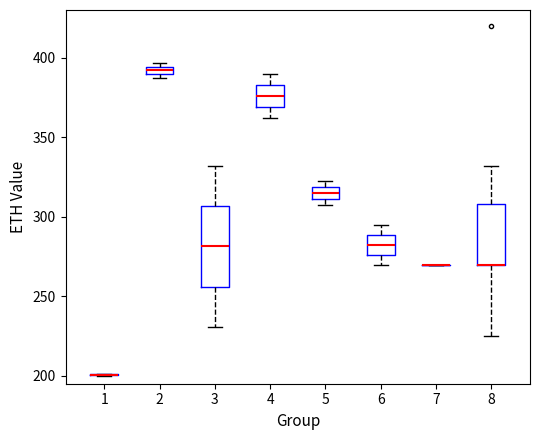

Where does the median line of the box at x = 4 sit on the y-axis? The values are not printed on the chart, so give them approximately, as read against the axis.

375